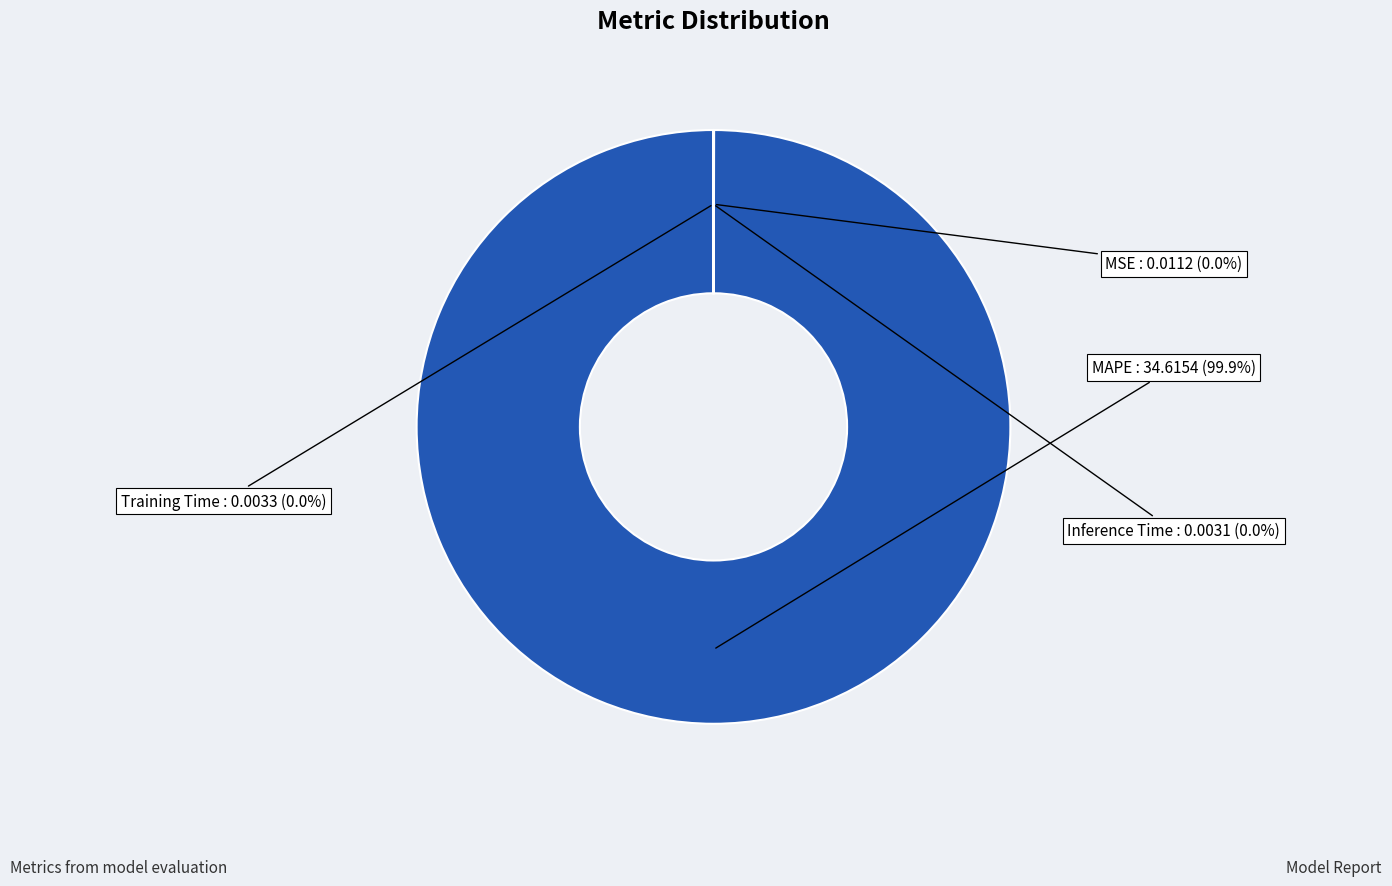

To the nearest percent, what is the difference between the largest and smallest slice percentages?

100%